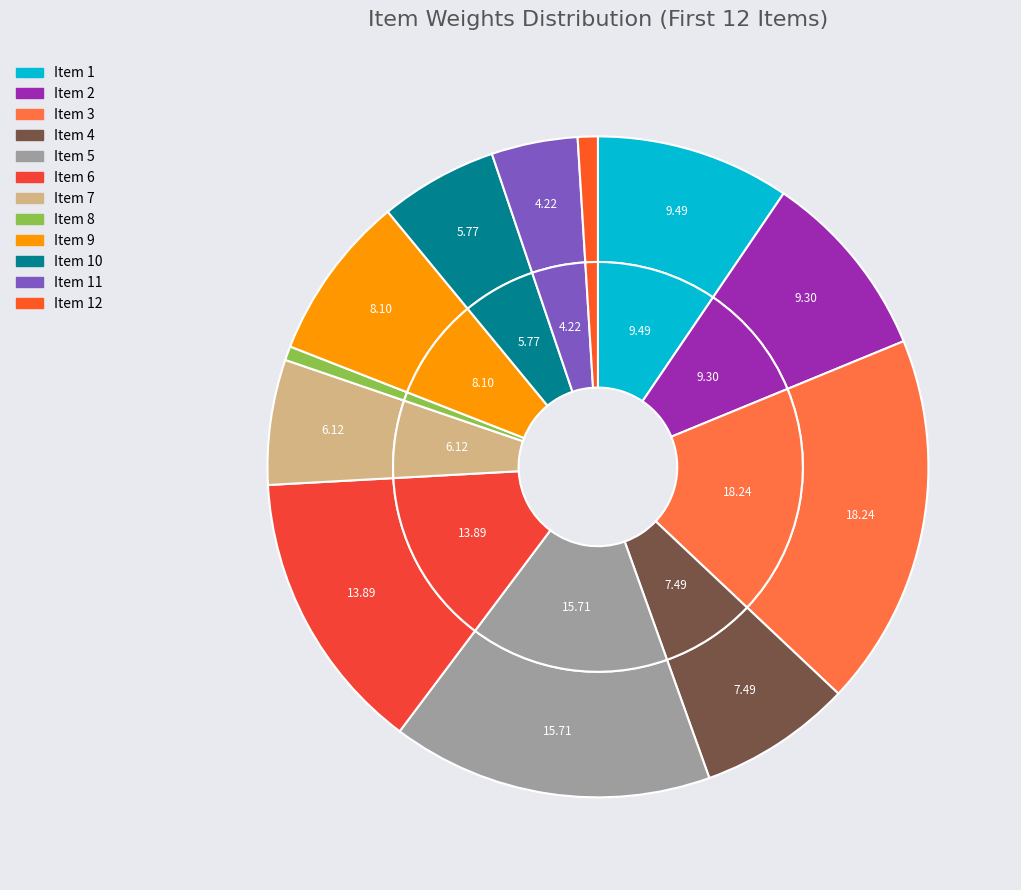

What percentage is the 1 slice, to the nearest percent?

9%